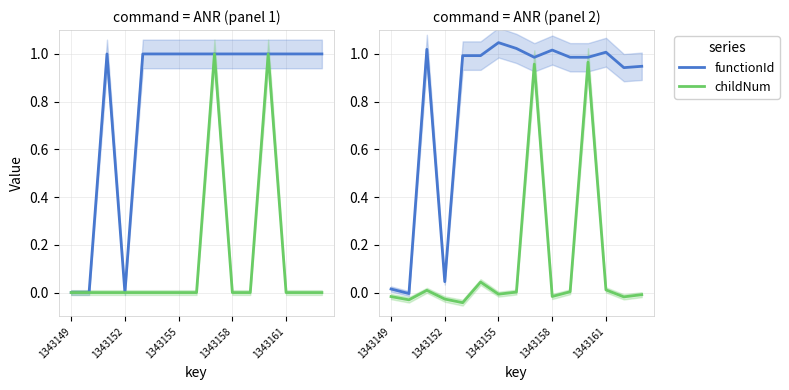

What is the total value across all series at 8?

1.9